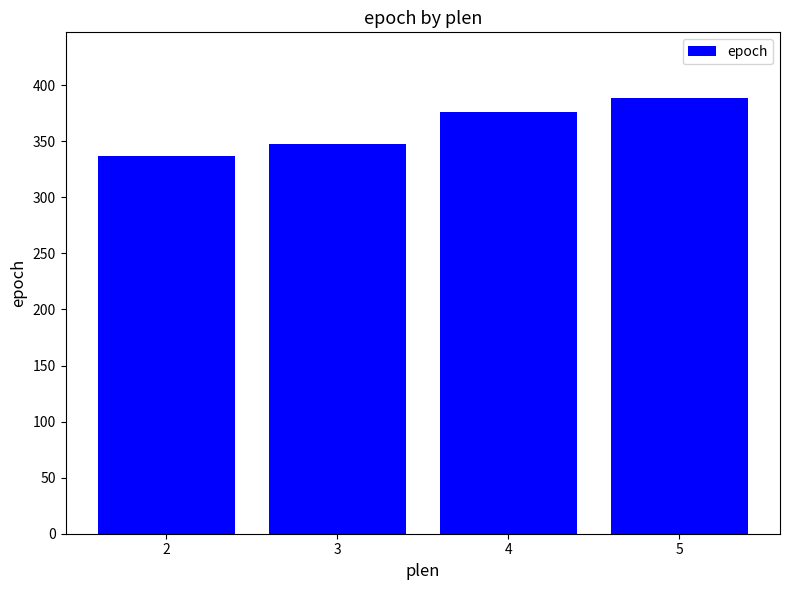

Reading right to left, what are all the values shown in this chart?

5=388.8	4=375.8	3=347.5	2=337.0